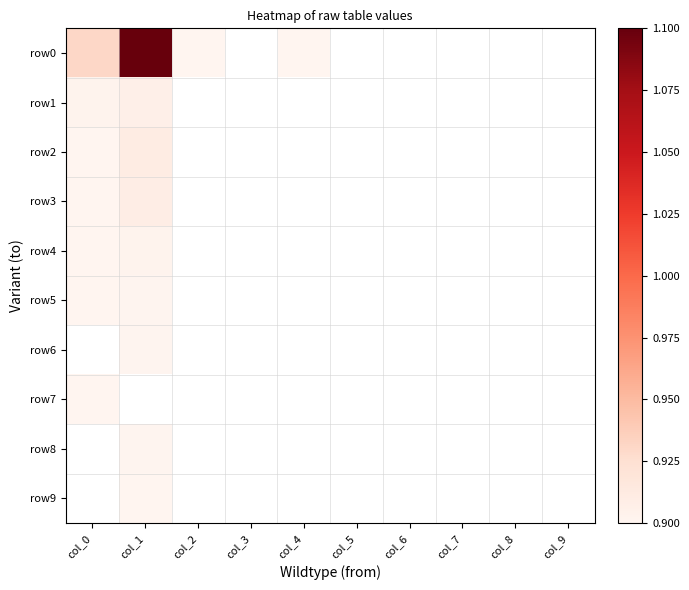

Reading right to left, list all the values displayed in this chart.

row0: col_9=0.9	col_8=0.9	col_7=0.9	col_6=0.9	col_5=0.9	col_4=0.9	col_3=0.9	col_2=0.9	col_1=1.1	col_0=0.9
row1: col_9=0.9	col_8=0.9	col_7=0.9	col_6=0.9	col_5=0.9	col_4=0.9	col_3=0.9	col_2=0.9	col_1=0.9	col_0=0.9
row2: col_9=0.9	col_8=0.9	col_7=0.9	col_6=0.9	col_5=0.9	col_4=0.9	col_3=0.9	col_2=0.9	col_1=0.9	col_0=0.9
row3: col_9=0.9	col_8=0.9	col_7=0.9	col_6=0.9	col_5=0.9	col_4=0.9	col_3=0.9	col_2=0.9	col_1=0.9	col_0=0.9
row4: col_9=0.9	col_8=0.9	col_7=0.9	col_6=0.9	col_5=0.9	col_4=0.9	col_3=0.9	col_2=0.9	col_1=0.9	col_0=0.9
row5: col_9=0.9	col_8=0.9	col_7=0.9	col_6=0.9	col_5=0.9	col_4=0.9	col_3=0.9	col_2=0.9	col_1=0.9	col_0=0.9
row6: col_9=0.9	col_8=0.9	col_7=0.9	col_6=0.9	col_5=0.9	col_4=0.9	col_3=0.9	col_2=0.9	col_1=0.9	col_0=0.9
row7: col_9=0.9	col_8=0.9	col_7=0.9	col_6=0.9	col_5=0.9	col_4=0.9	col_3=0.9	col_2=0.9	col_1=0.9	col_0=0.9
row8: col_9=0.9	col_8=0.9	col_7=0.9	col_6=0.9	col_5=0.9	col_4=0.9	col_3=0.9	col_2=0.9	col_1=0.9	col_0=0.9
row9: col_9=0.9	col_8=0.9	col_7=0.9	col_6=0.9	col_5=0.9	col_4=0.9	col_3=0.9	col_2=0.9	col_1=0.9	col_0=0.9